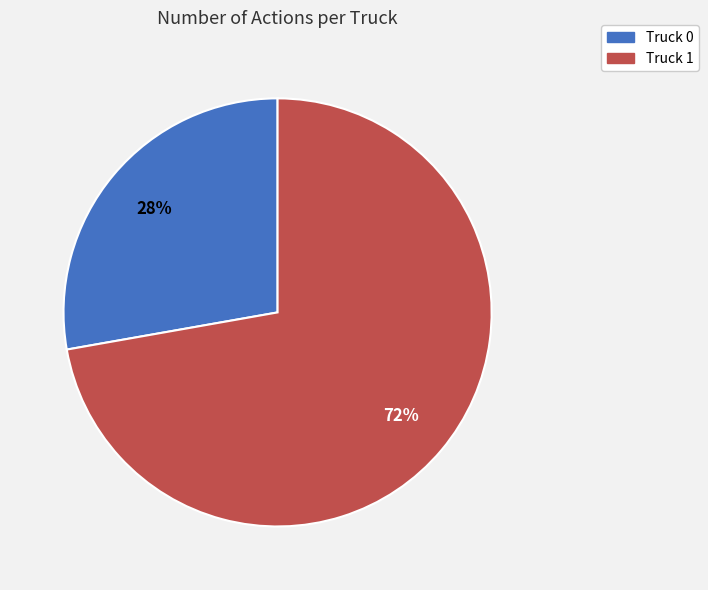

Is the sum of Truck 1 and Truck 0 greater than half?

Yes